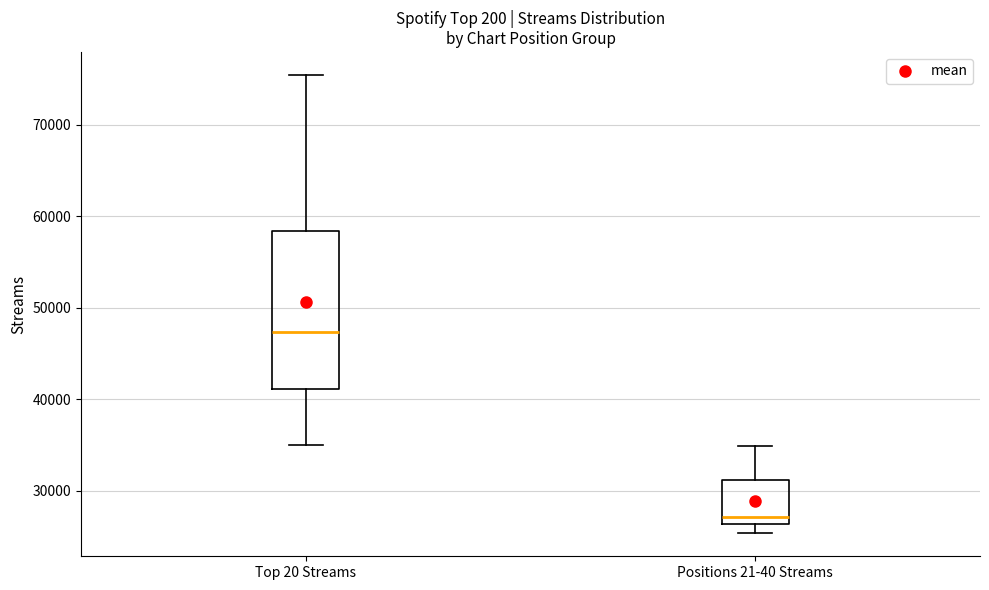

Which box is the tallest, from its lower edge to its upper edge?

Top 20 Streams